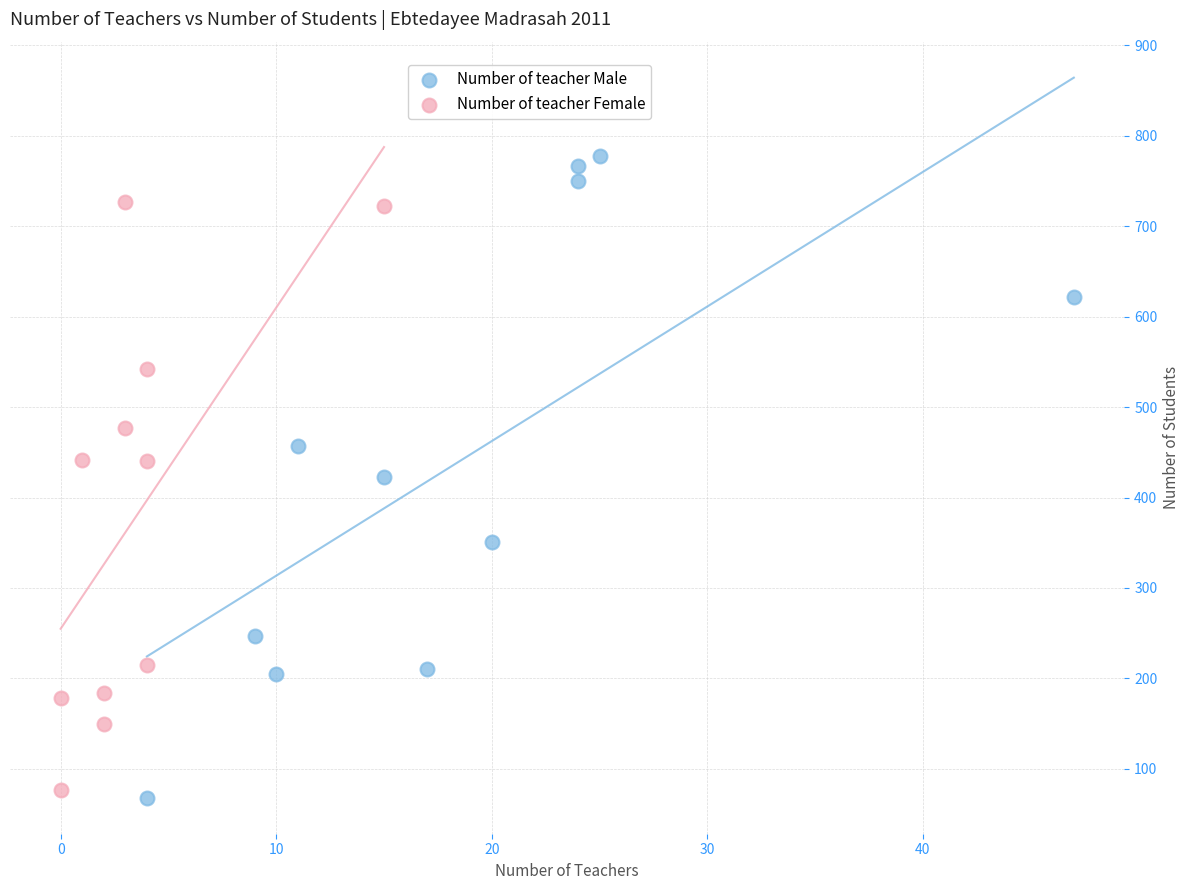

Which series contains the highest Y value?

Number of teacher Male